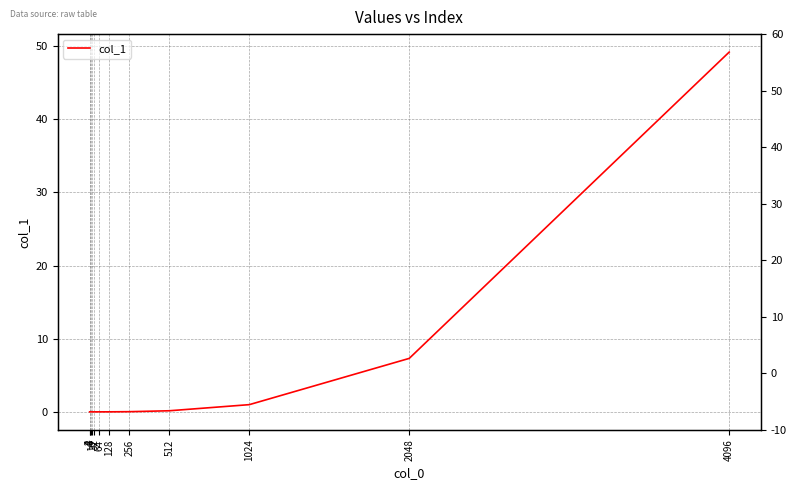

Does the chart display data point markers on the line(s)?

No